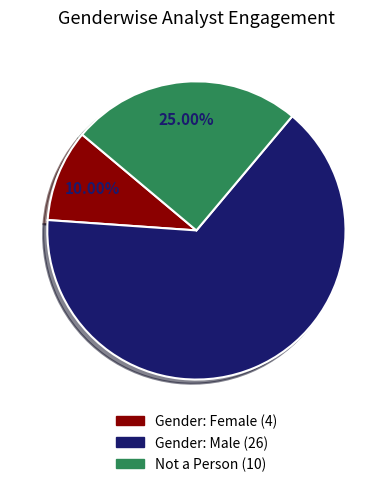

To the nearest percent, what is the difference between the largest and smallest slice percentages?

55%